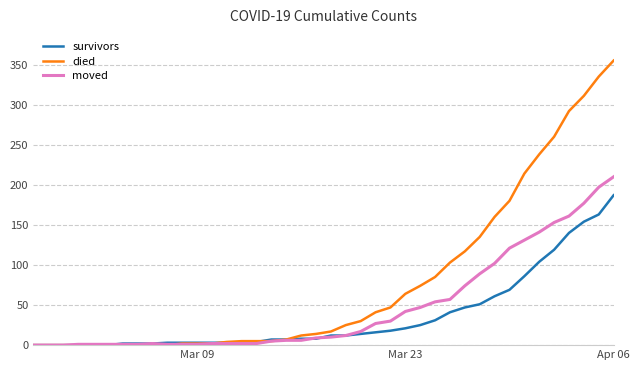

Rank the series by their maximum value, from highest to lowest.

died, moved, survivors